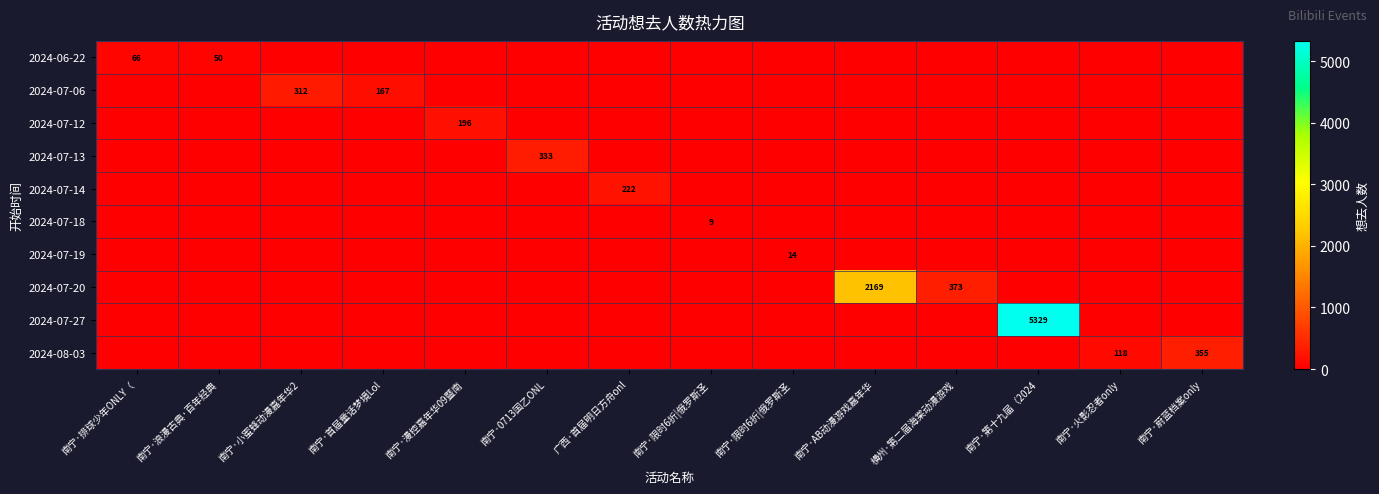

Reading left to right, extract all data points from this chart.

row_0: 南宁·排球少年ONLY（=66	南宁·浪漫古典·百年经典=50	南宁·小蜜蜂动漫嘉年华2=0	南宁·首届童话梦境Lol=0	南宁·漫控嘉年华09暨南=0	南宁·0713国乙ONL=0	广西·首届明日方舟onl=0	南宁·限时6折|俄罗斯圣=0	南宁·限时6折|俄罗斯圣=0	南宁·AB动漫游戏嘉年华=0	横州·第二届海棠动漫游戏=0	南宁·第十九届（2024=0	南宁·火影忍者only=0	南宁·蔚蓝档案only=0
row_1: 南宁·排球少年ONLY（=0	南宁·浪漫古典·百年经典=0	南宁·小蜜蜂动漫嘉年华2=312	南宁·首届童话梦境Lol=167	南宁·漫控嘉年华09暨南=0	南宁·0713国乙ONL=0	广西·首届明日方舟onl=0	南宁·限时6折|俄罗斯圣=0	南宁·限时6折|俄罗斯圣=0	南宁·AB动漫游戏嘉年华=0	横州·第二届海棠动漫游戏=0	南宁·第十九届（2024=0	南宁·火影忍者only=0	南宁·蔚蓝档案only=0
row_2: 南宁·排球少年ONLY（=0	南宁·浪漫古典·百年经典=0	南宁·小蜜蜂动漫嘉年华2=0	南宁·首届童话梦境Lol=0	南宁·漫控嘉年华09暨南=196	南宁·0713国乙ONL=0	广西·首届明日方舟onl=0	南宁·限时6折|俄罗斯圣=0	南宁·限时6折|俄罗斯圣=0	南宁·AB动漫游戏嘉年华=0	横州·第二届海棠动漫游戏=0	南宁·第十九届（2024=0	南宁·火影忍者only=0	南宁·蔚蓝档案only=0
row_3: 南宁·排球少年ONLY（=0	南宁·浪漫古典·百年经典=0	南宁·小蜜蜂动漫嘉年华2=0	南宁·首届童话梦境Lol=0	南宁·漫控嘉年华09暨南=0	南宁·0713国乙ONL=333	广西·首届明日方舟onl=0	南宁·限时6折|俄罗斯圣=0	南宁·限时6折|俄罗斯圣=0	南宁·AB动漫游戏嘉年华=0	横州·第二届海棠动漫游戏=0	南宁·第十九届（2024=0	南宁·火影忍者only=0	南宁·蔚蓝档案only=0
row_4: 南宁·排球少年ONLY（=0	南宁·浪漫古典·百年经典=0	南宁·小蜜蜂动漫嘉年华2=0	南宁·首届童话梦境Lol=0	南宁·漫控嘉年华09暨南=0	南宁·0713国乙ONL=0	广西·首届明日方舟onl=222	南宁·限时6折|俄罗斯圣=0	南宁·限时6折|俄罗斯圣=0	南宁·AB动漫游戏嘉年华=0	横州·第二届海棠动漫游戏=0	南宁·第十九届（2024=0	南宁·火影忍者only=0	南宁·蔚蓝档案only=0
row_5: 南宁·排球少年ONLY（=0	南宁·浪漫古典·百年经典=0	南宁·小蜜蜂动漫嘉年华2=0	南宁·首届童话梦境Lol=0	南宁·漫控嘉年华09暨南=0	南宁·0713国乙ONL=0	广西·首届明日方舟onl=0	南宁·限时6折|俄罗斯圣=9	南宁·限时6折|俄罗斯圣=0	南宁·AB动漫游戏嘉年华=0	横州·第二届海棠动漫游戏=0	南宁·第十九届（2024=0	南宁·火影忍者only=0	南宁·蔚蓝档案only=0
row_6: 南宁·排球少年ONLY（=0	南宁·浪漫古典·百年经典=0	南宁·小蜜蜂动漫嘉年华2=0	南宁·首届童话梦境Lol=0	南宁·漫控嘉年华09暨南=0	南宁·0713国乙ONL=0	广西·首届明日方舟onl=0	南宁·限时6折|俄罗斯圣=0	南宁·限时6折|俄罗斯圣=14	南宁·AB动漫游戏嘉年华=0	横州·第二届海棠动漫游戏=0	南宁·第十九届（2024=0	南宁·火影忍者only=0	南宁·蔚蓝档案only=0
row_7: 南宁·排球少年ONLY（=0	南宁·浪漫古典·百年经典=0	南宁·小蜜蜂动漫嘉年华2=0	南宁·首届童话梦境Lol=0	南宁·漫控嘉年华09暨南=0	南宁·0713国乙ONL=0	广西·首届明日方舟onl=0	南宁·限时6折|俄罗斯圣=0	南宁·限时6折|俄罗斯圣=0	南宁·AB动漫游戏嘉年华=2169	横州·第二届海棠动漫游戏=373	南宁·第十九届（2024=0	南宁·火影忍者only=0	南宁·蔚蓝档案only=0
row_8: 南宁·排球少年ONLY（=0	南宁·浪漫古典·百年经典=0	南宁·小蜜蜂动漫嘉年华2=0	南宁·首届童话梦境Lol=0	南宁·漫控嘉年华09暨南=0	南宁·0713国乙ONL=0	广西·首届明日方舟onl=0	南宁·限时6折|俄罗斯圣=0	南宁·限时6折|俄罗斯圣=0	南宁·AB动漫游戏嘉年华=0	横州·第二届海棠动漫游戏=0	南宁·第十九届（2024=5329	南宁·火影忍者only=0	南宁·蔚蓝档案only=0
row_9: 南宁·排球少年ONLY（=0	南宁·浪漫古典·百年经典=0	南宁·小蜜蜂动漫嘉年华2=0	南宁·首届童话梦境Lol=0	南宁·漫控嘉年华09暨南=0	南宁·0713国乙ONL=0	广西·首届明日方舟onl=0	南宁·限时6折|俄罗斯圣=0	南宁·限时6折|俄罗斯圣=0	南宁·AB动漫游戏嘉年华=0	横州·第二届海棠动漫游戏=0	南宁·第十九届（2024=0	南宁·火影忍者only=118	南宁·蔚蓝档案only=355